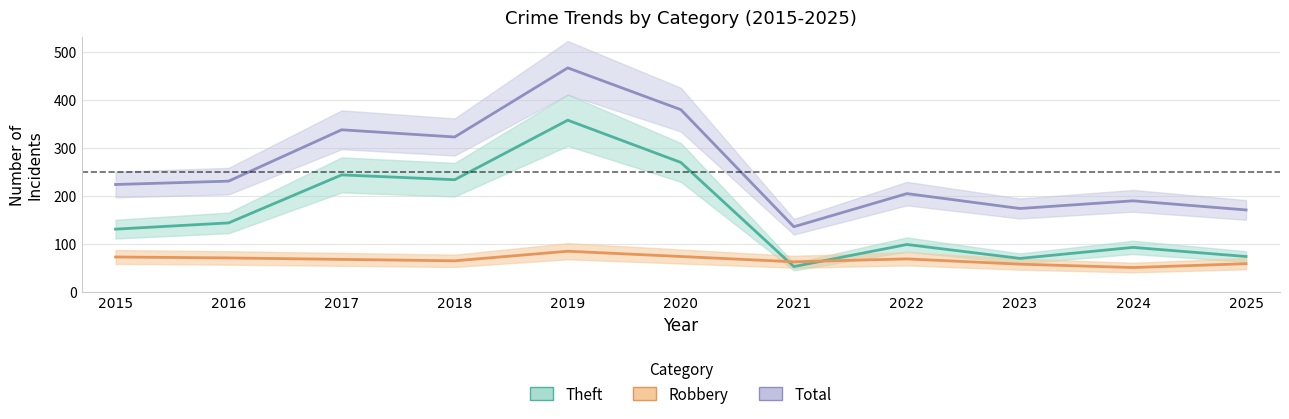

At which category does the chart reach its minimum across all series?

2024